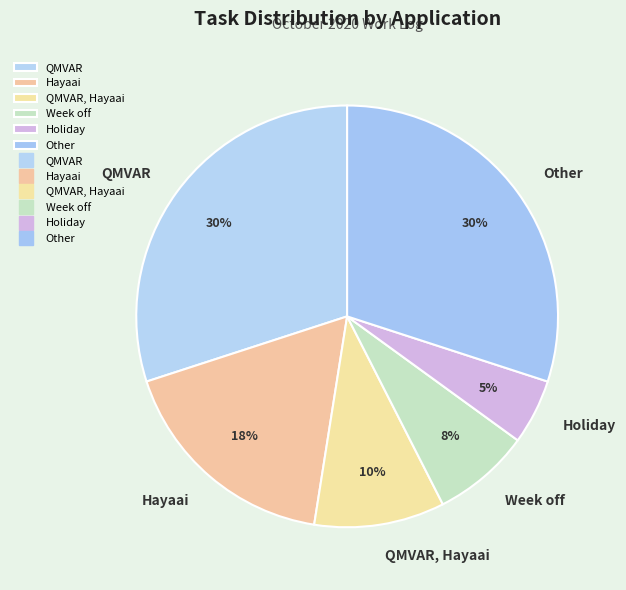

To the nearest percent, what is the difference between the QMVAR and QMVAR, Hayaai slice percentages?

20%